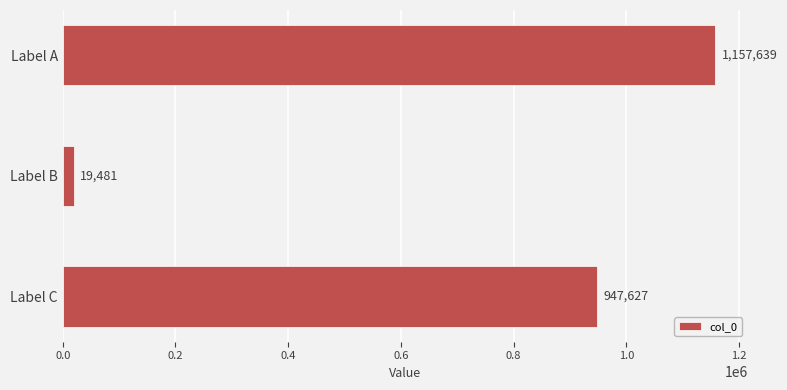

Rank the categories by value from lowest to highest.

Label B, Label C, Label A